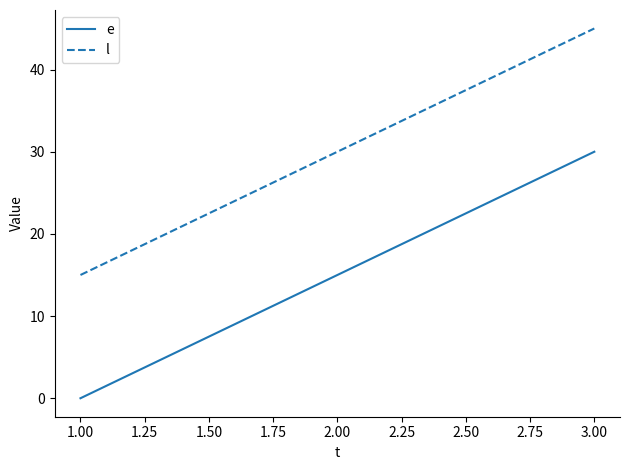

The value of e at 3.00 is 44. True or false?

False